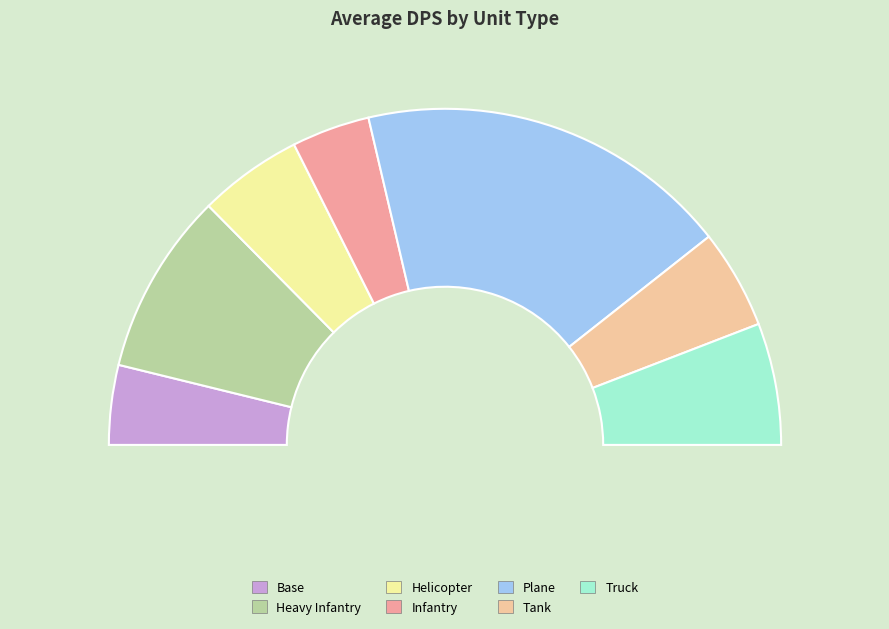

To the nearest percent, what portion does Heavy Infantry represent?

18%